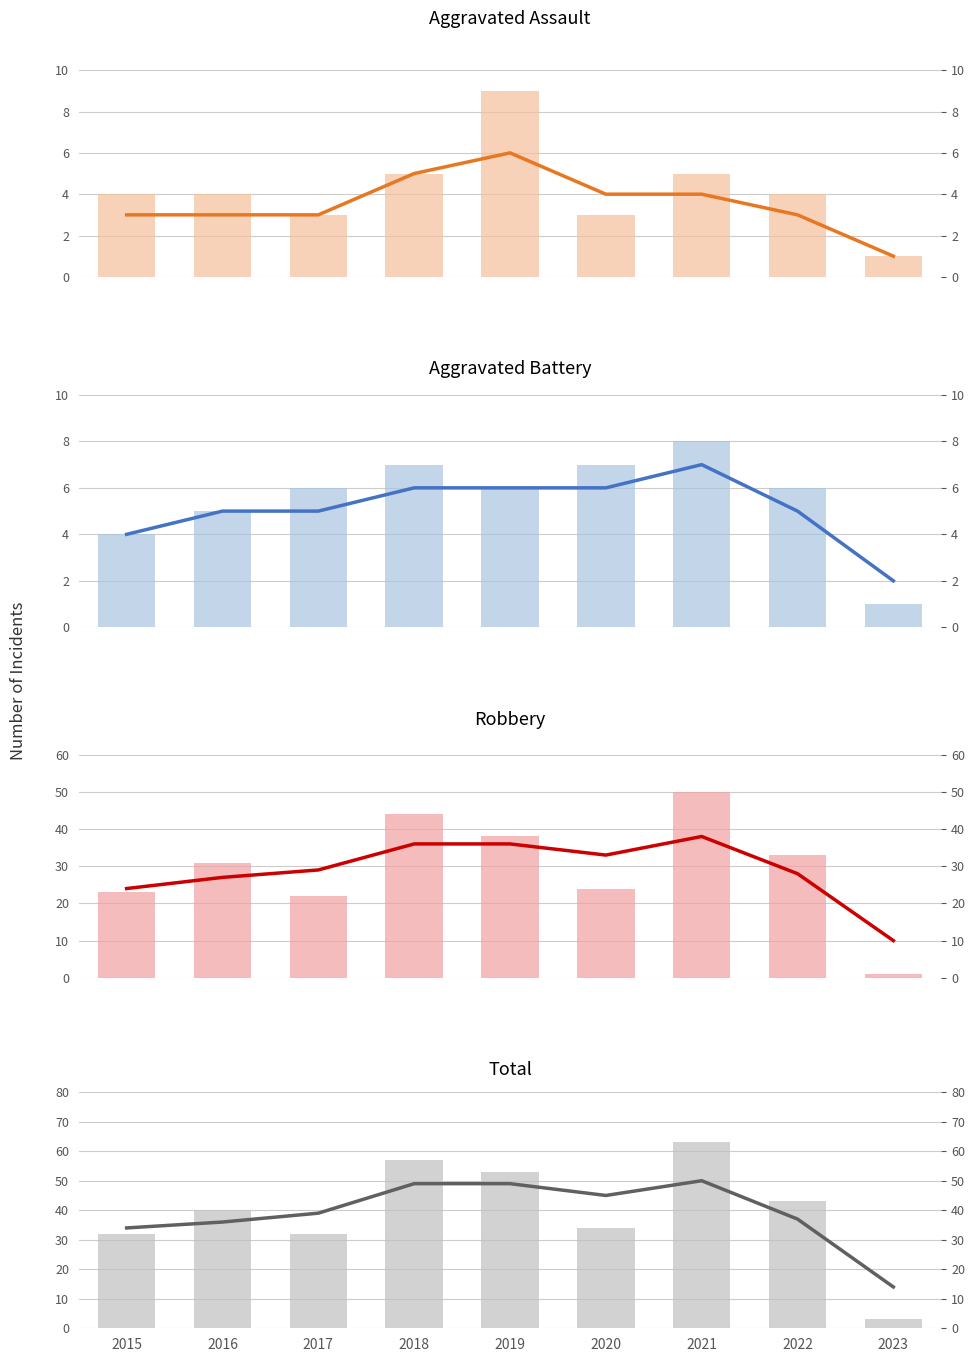

How many bars are there in total?

36